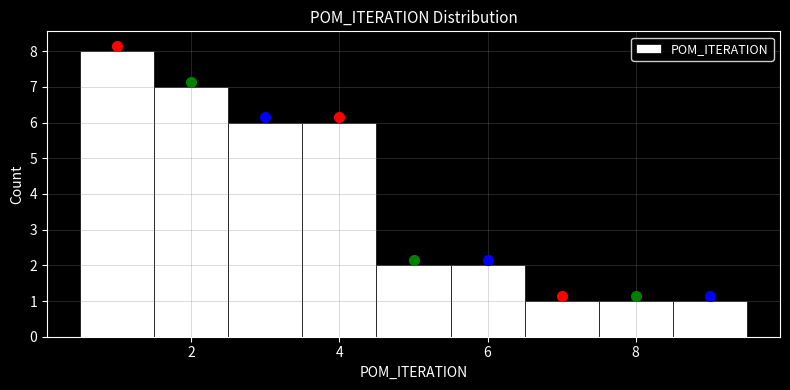

Over which range of the x-axis is the bar tallest?

0.5 to 1.5